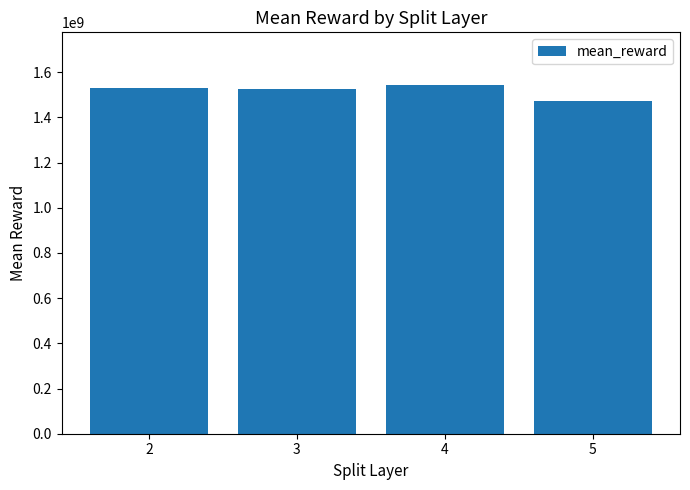

How many series are shown in this chart?

1